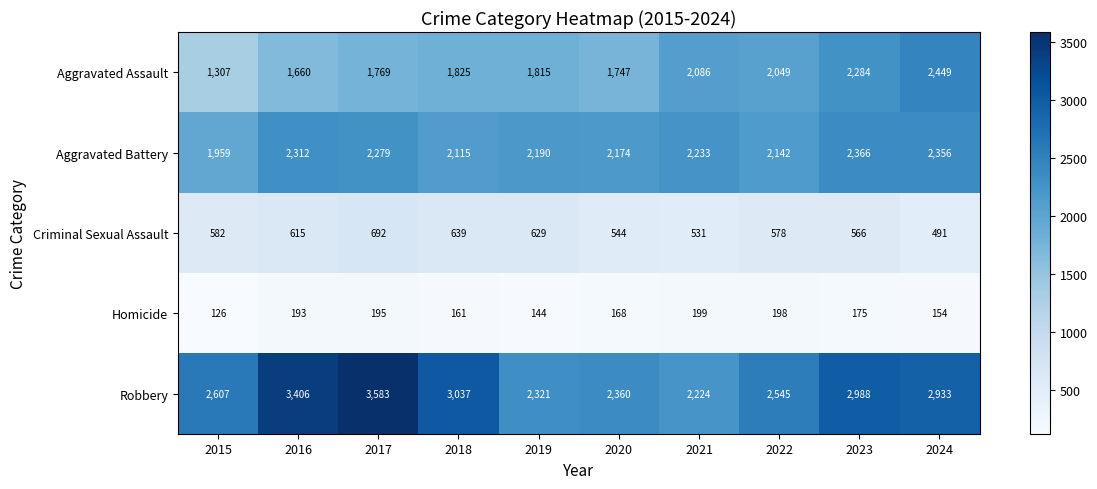

Which series has the largest total across all categories?

Robbery